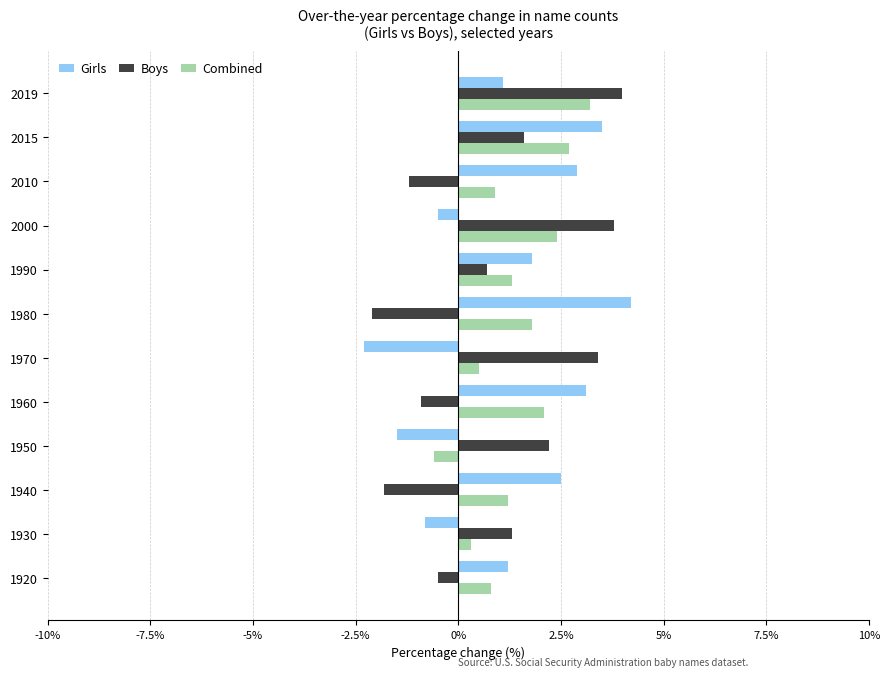

Rank the series by their maximum value, from highest to lowest.

Girls, Boys, Combined